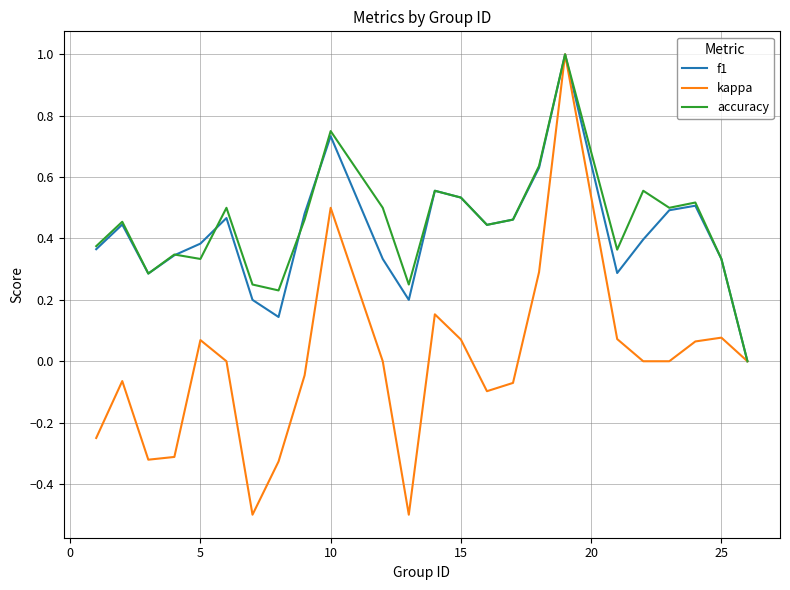

How many lines are shown in the chart?

3